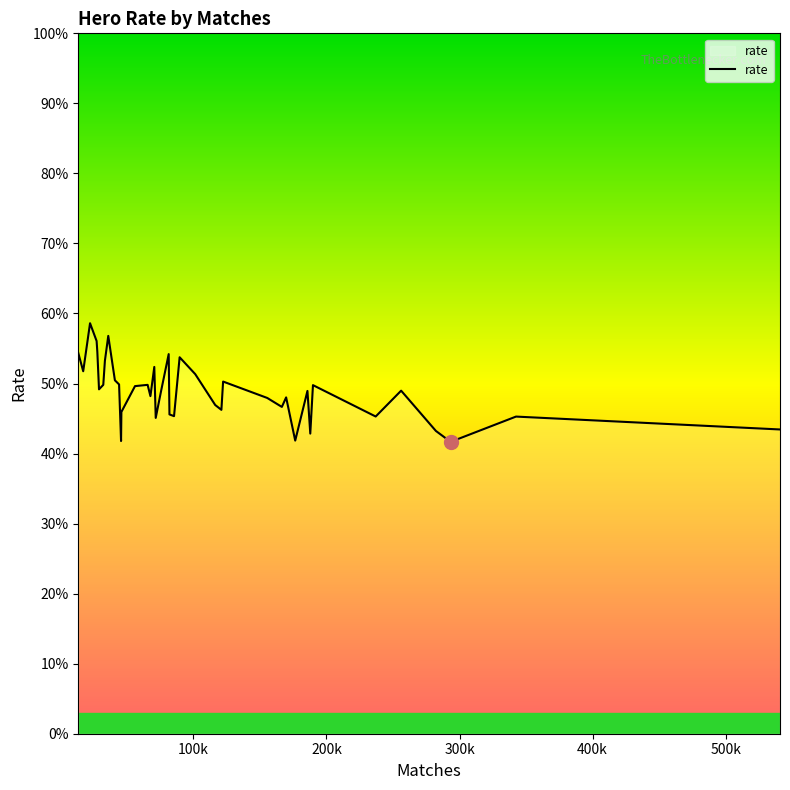

What is the difference between the maximum and minimum values?

16.9